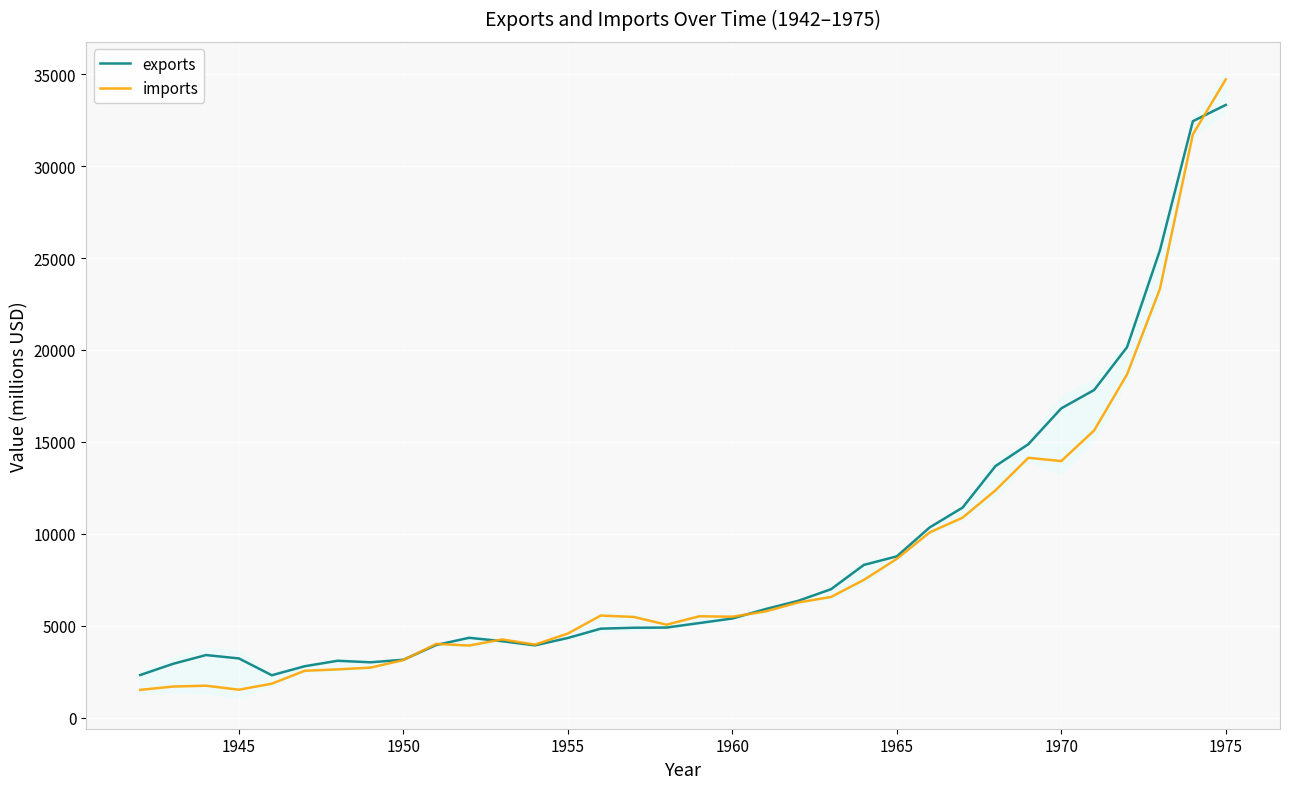

Which series has the largest range (max minus min)?

imports